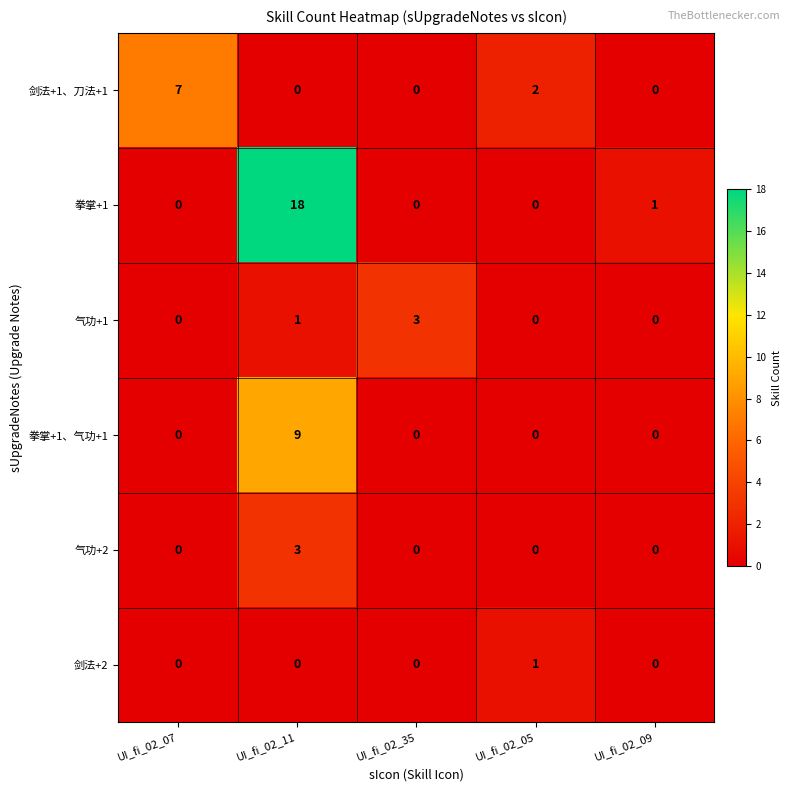

Reading right to left, list all the values displayed in this chart.

剑法+1、刀法+1: UI_fi_02_09=0	UI_fi_02_05=2	UI_fi_02_35=0	UI_fi_02_11=0	UI_fi_02_07=7
拳掌+1: UI_fi_02_09=1	UI_fi_02_05=0	UI_fi_02_35=0	UI_fi_02_11=18	UI_fi_02_07=0
气功+1: UI_fi_02_09=0	UI_fi_02_05=0	UI_fi_02_35=3	UI_fi_02_11=1	UI_fi_02_07=0
拳掌+1、气功+1: UI_fi_02_09=0	UI_fi_02_05=0	UI_fi_02_35=0	UI_fi_02_11=9	UI_fi_02_07=0
气功+2: UI_fi_02_09=0	UI_fi_02_05=0	UI_fi_02_35=0	UI_fi_02_11=3	UI_fi_02_07=0
剑法+2: UI_fi_02_09=0	UI_fi_02_05=1	UI_fi_02_35=0	UI_fi_02_11=0	UI_fi_02_07=0